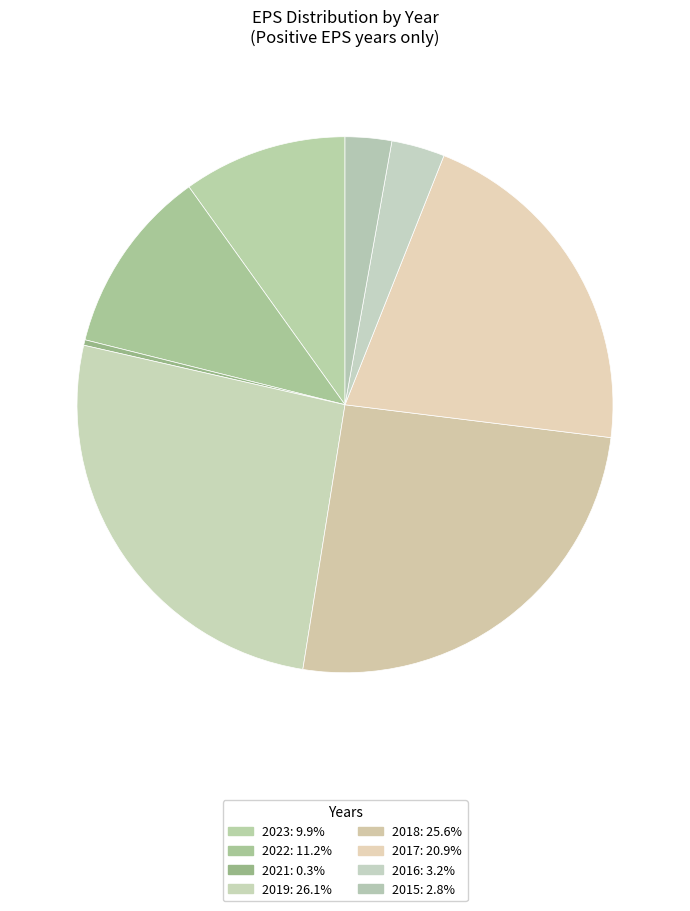

True or false: 2017 accounts for 32% of the total.

False